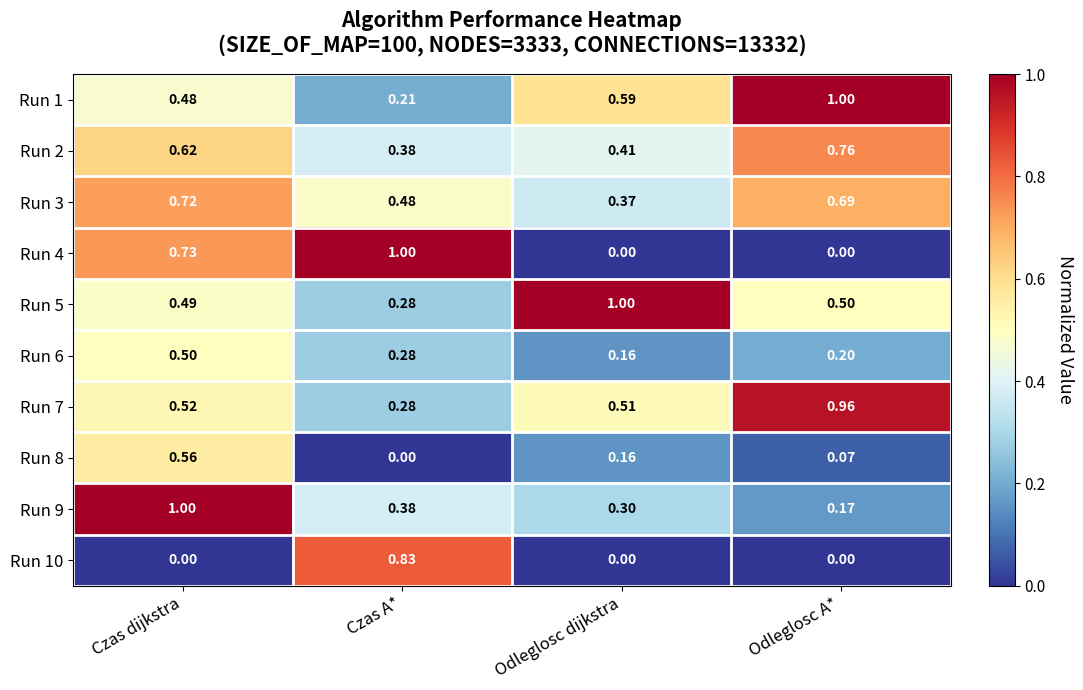

Rank the categories by Run 7 value from lowest to highest.

Czas A*, Odleglosc dijkstra, Czas dijkstra, Odleglosc A*